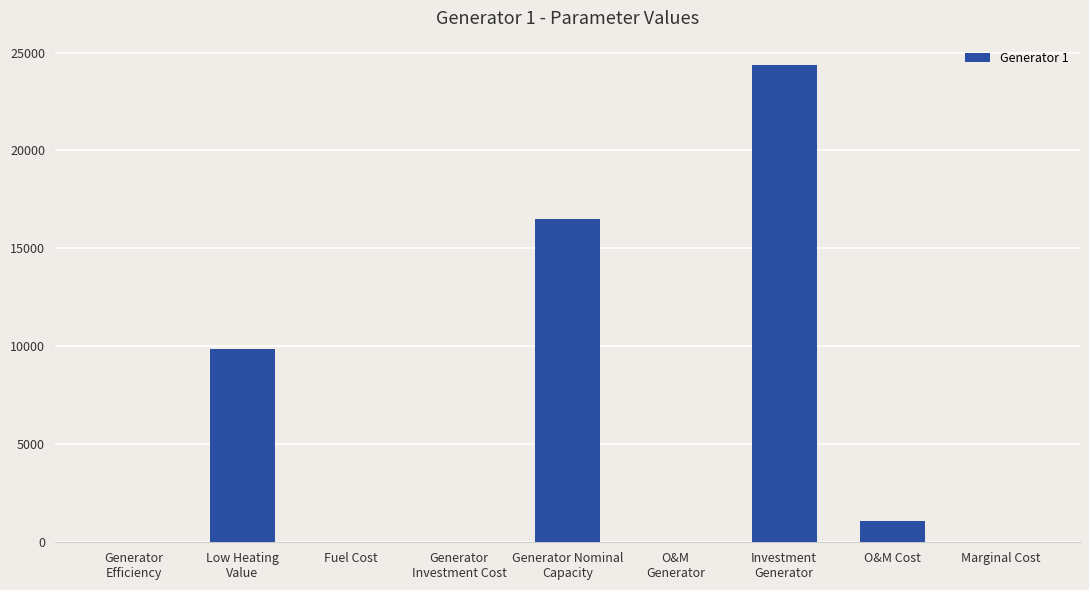

Does the chart contain stacked bars?

No